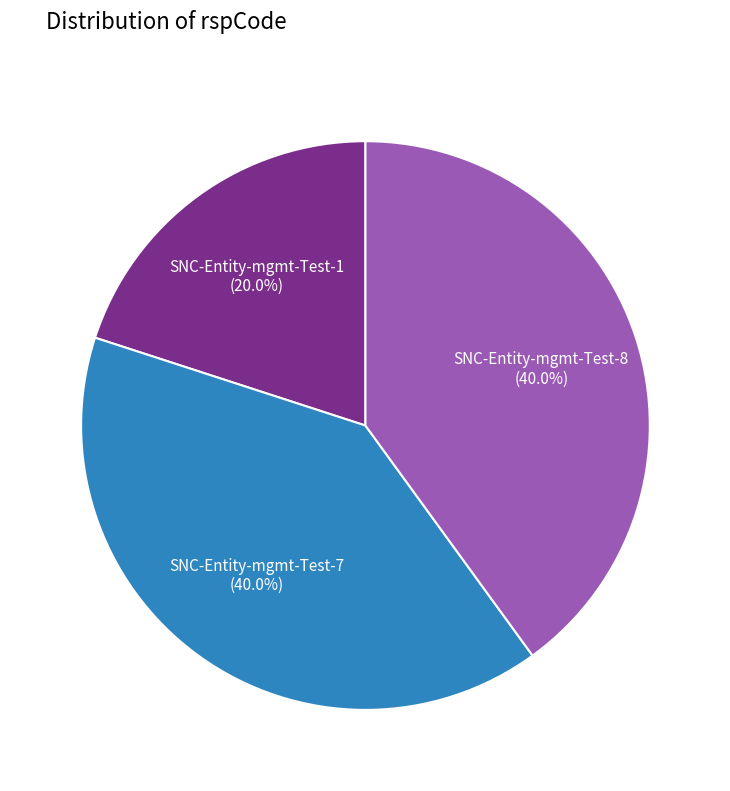

Is there a majority slice in this chart?

No